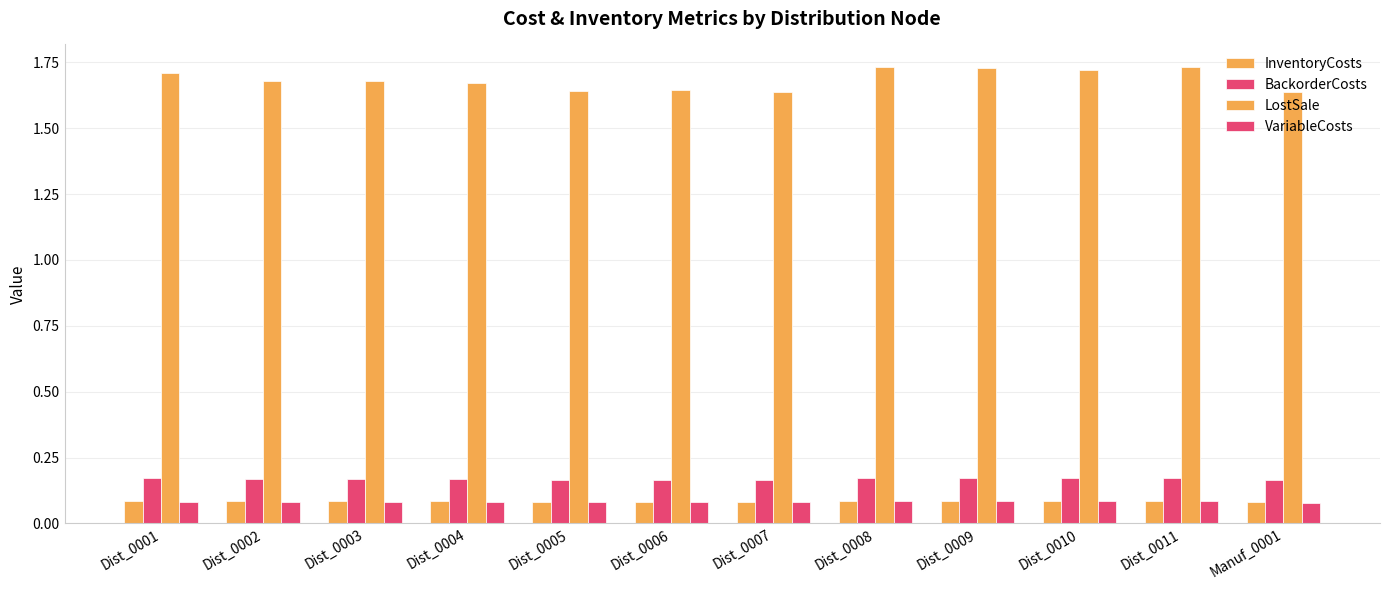

How many categories are shown in the chart?

12